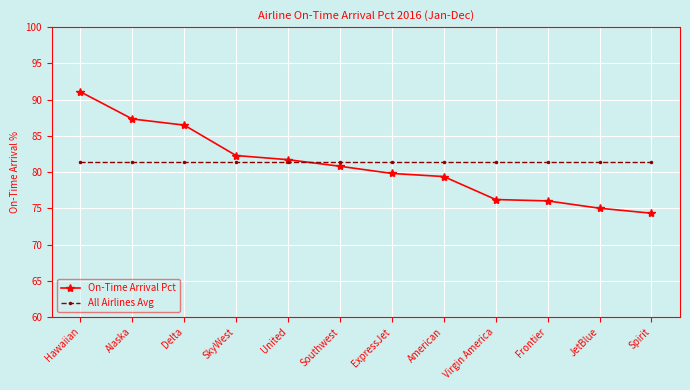

Which series has the largest total across all categories?

All Airlines Avg